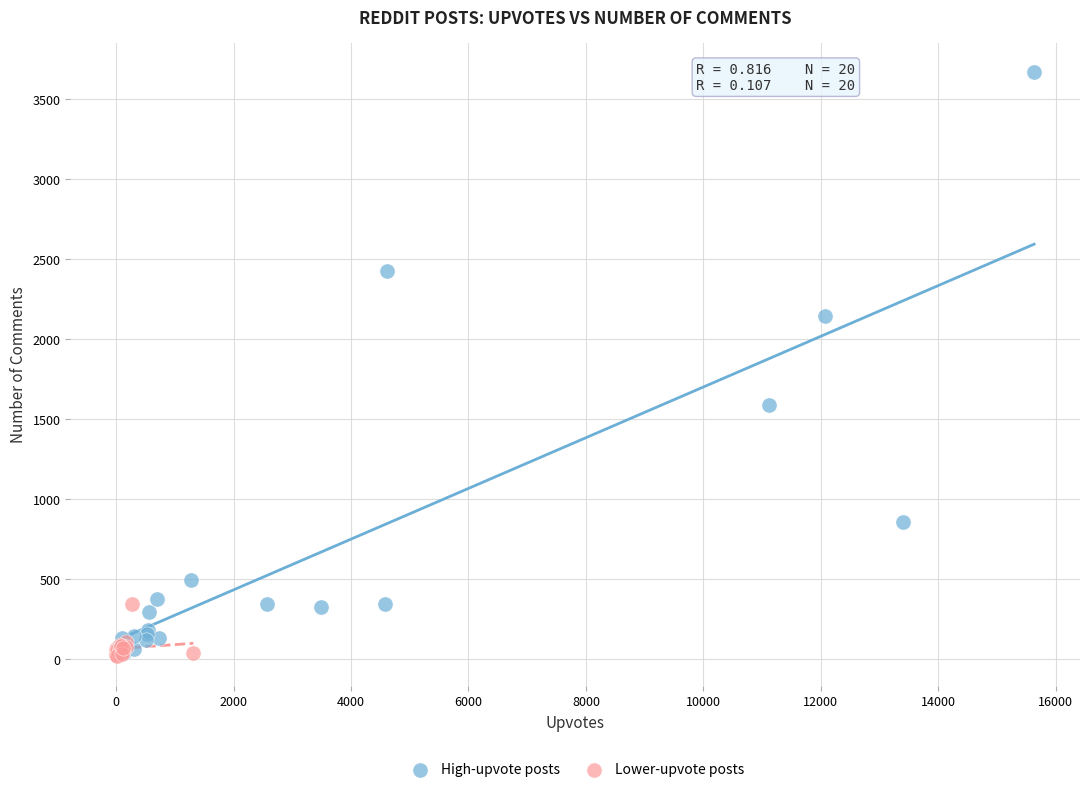

Which series has the largest Y range (max minus min)?

High-upvote posts